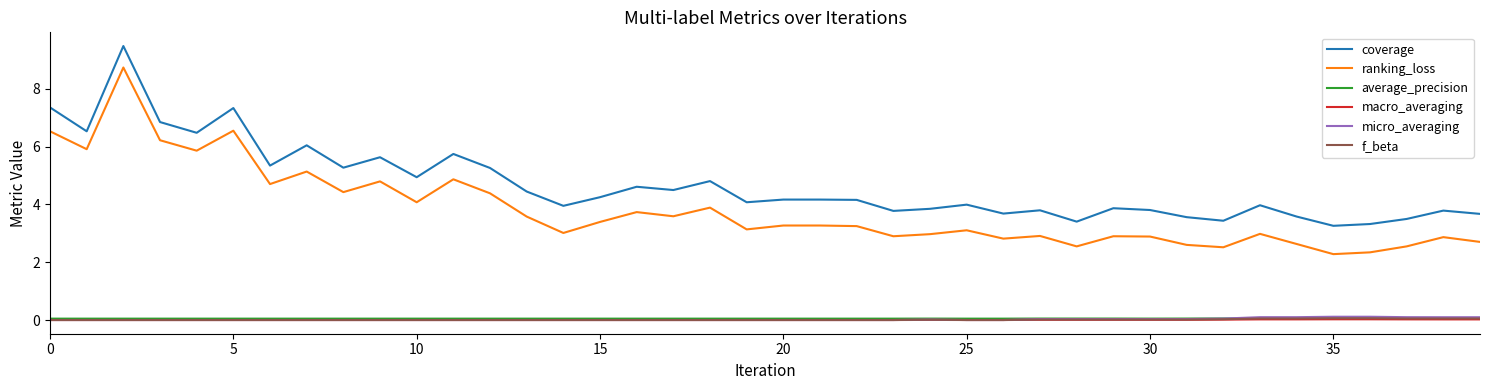

What is the maximum value shown in the chart?

9.5